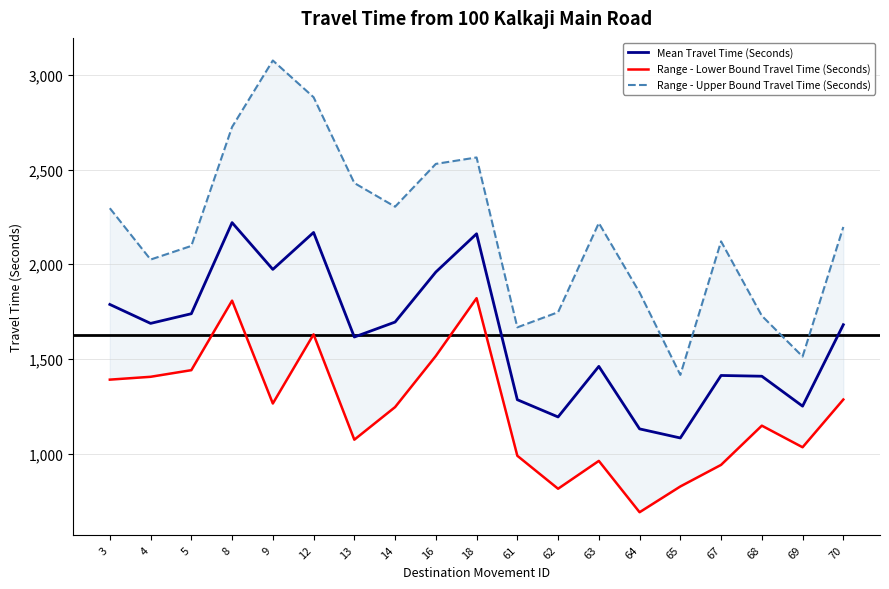

Reading left to right, list all the values displayed in this chart.

Mean Travel Time (Seconds): 1788	1688	1739	2220	1973	2168	1616	1695	1959	2161	1285	1194	1461	1131	1083	1413	1409	1251	1681
Range - Lower Bound Travel Time (Seconds): 1391	1406	1441	1808	1265	1630	1074	1246	1516	1821	989	815	962	691	827	941	1148	1034	1286
Range - Upper Bound Travel Time (Seconds): 2296	2025	2097	2725	3076	2882	2429	2304	2530	2564	1667	1747	2218	1851	1416	2121	1728	1513	2197